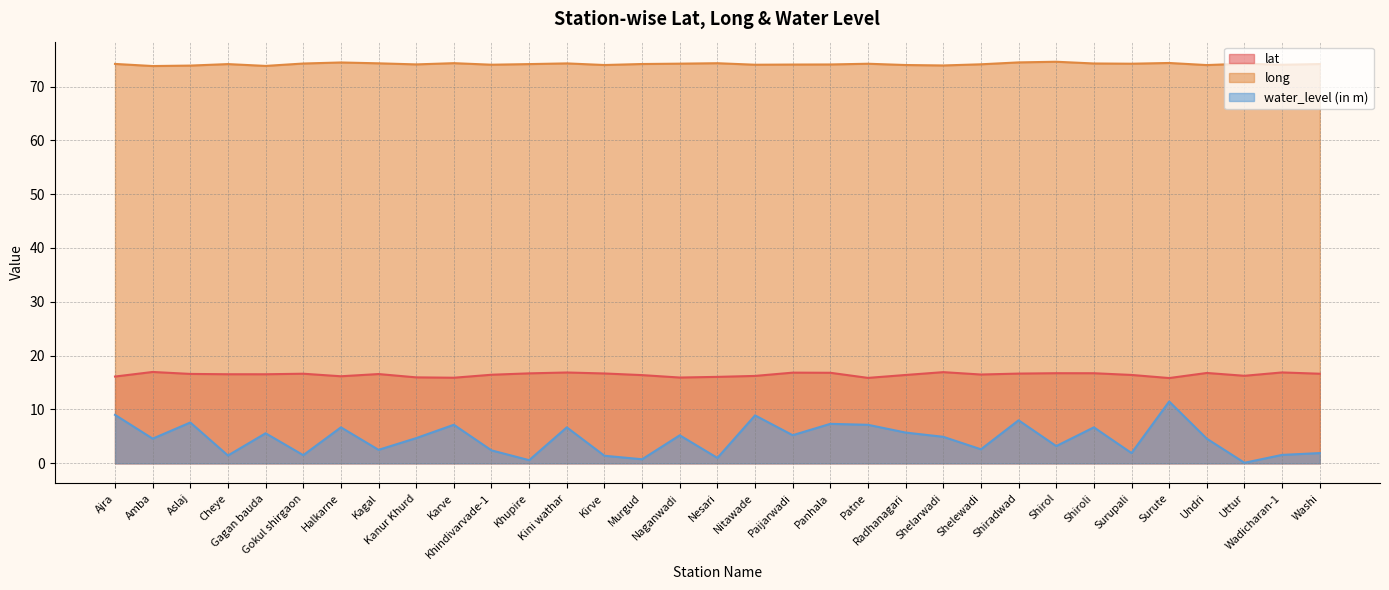

The long series shows 21.8 at Shirol. True or false?

False